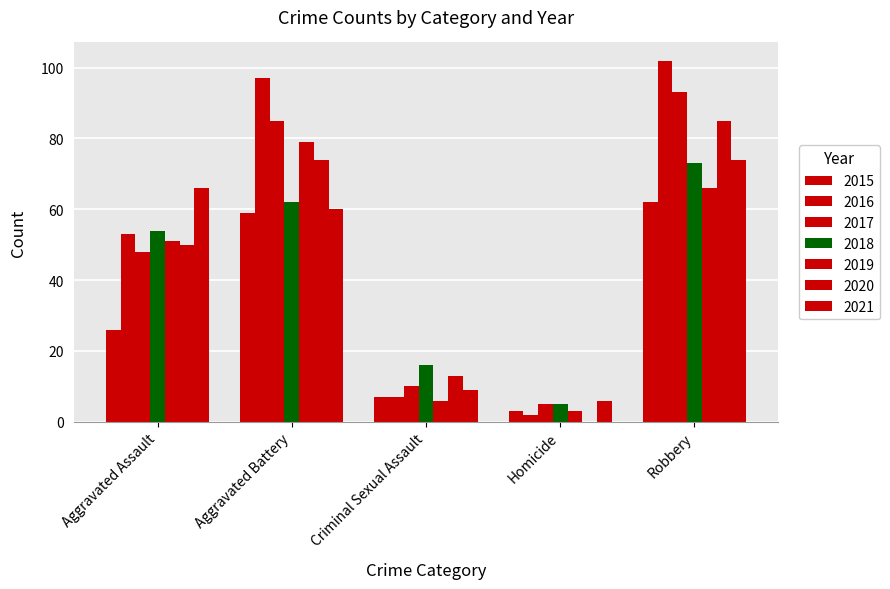

How many series are shown in this chart?

7